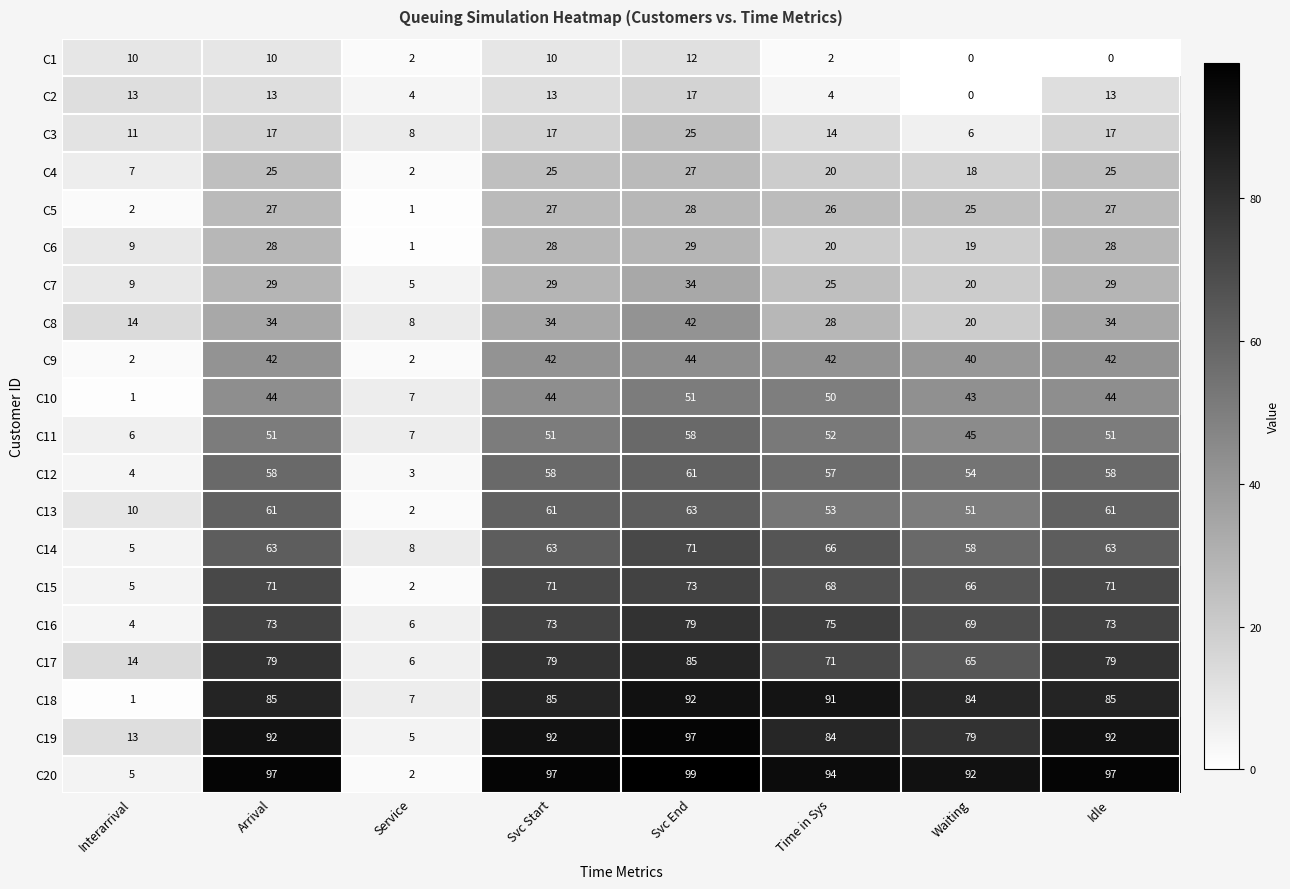

Which series has the largest range (max minus min)?

C20